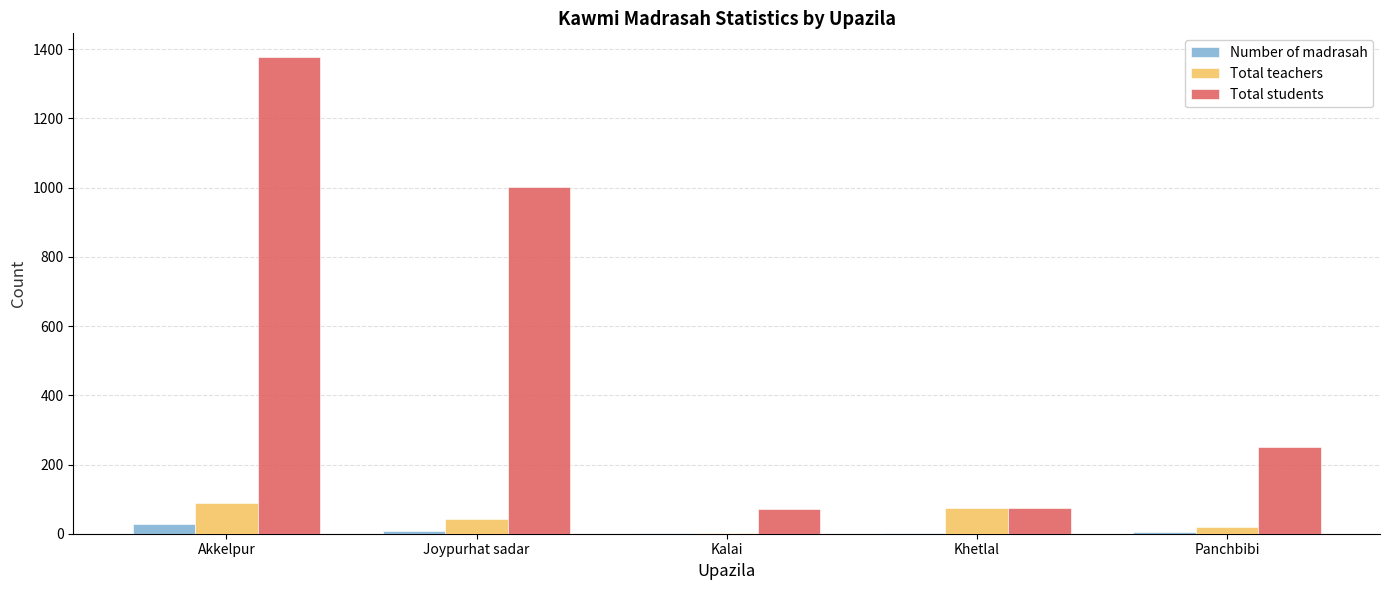

What is the average value of the Number of madrasah series?

9